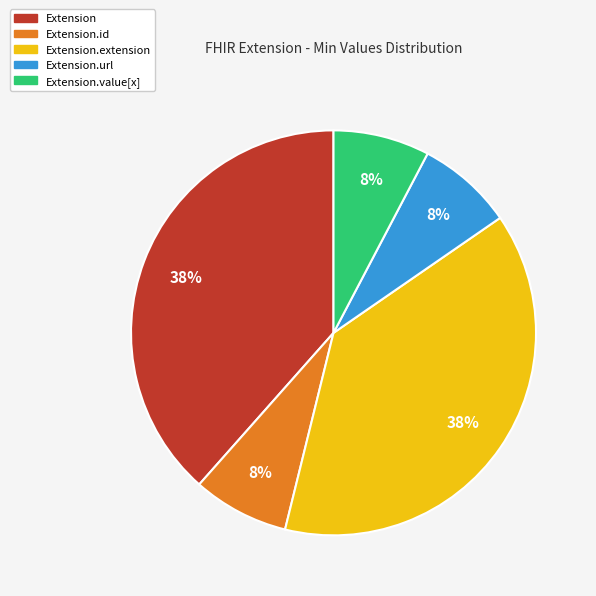

To the nearest percent, what is the average slice percentage?

20%